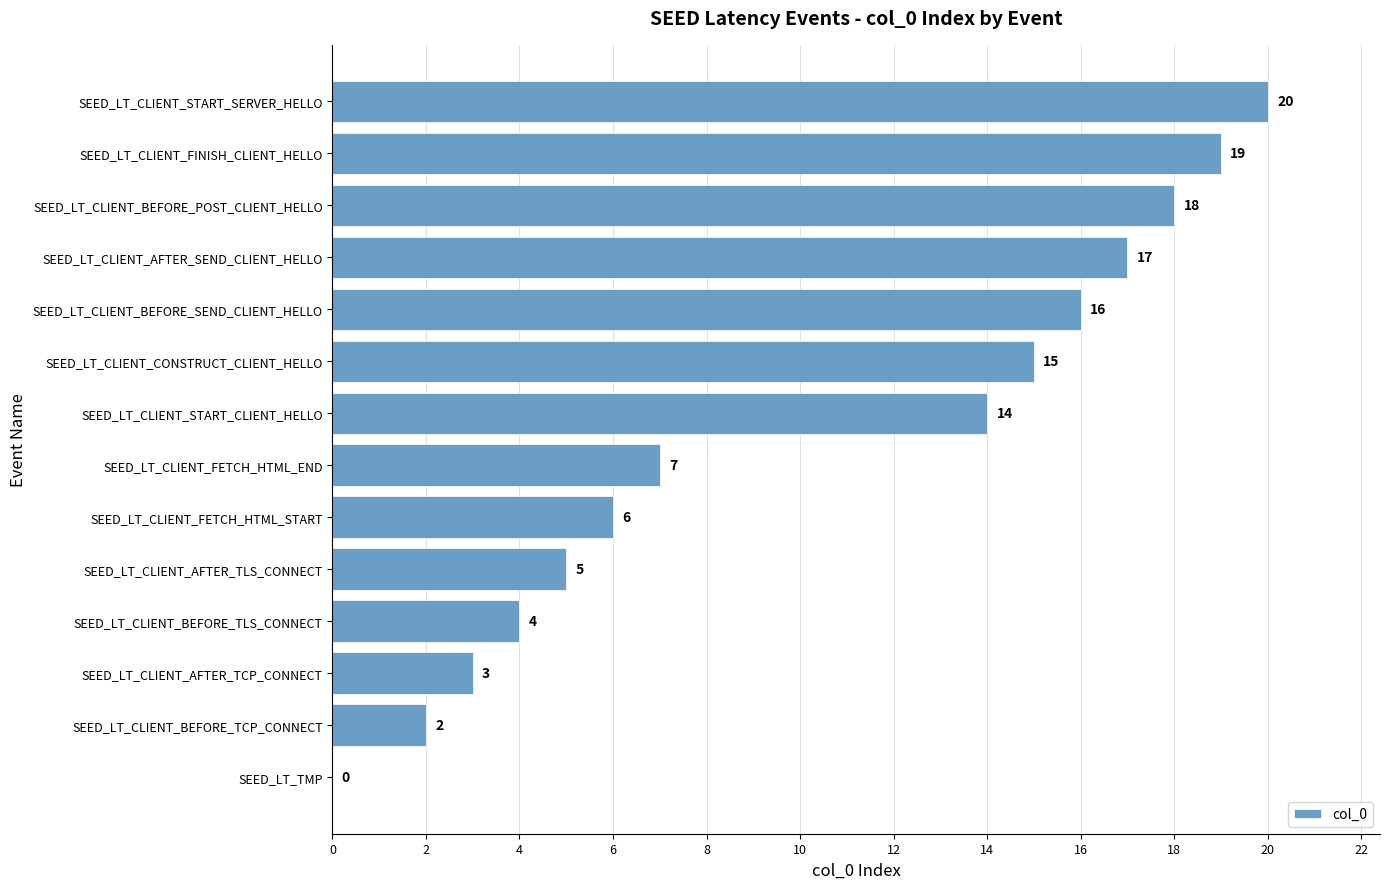

Reading bottom to top, transcribe all the data shown in this chart.

SEED_LT_TMP=0	SEED_LT_CLIENT_BEFORE_TCP_CONNECT=2	SEED_LT_CLIENT_AFTER_TCP_CONNECT=3	SEED_LT_CLIENT_BEFORE_TLS_CONNECT=4	SEED_LT_CLIENT_AFTER_TLS_CONNECT=5	SEED_LT_CLIENT_FETCH_HTML_START=6	SEED_LT_CLIENT_FETCH_HTML_END=7	SEED_LT_CLIENT_START_CLIENT_HELLO=14	SEED_LT_CLIENT_CONSTRUCT_CLIENT_HELLO=15	SEED_LT_CLIENT_BEFORE_SEND_CLIENT_HELLO=16	SEED_LT_CLIENT_AFTER_SEND_CLIENT_HELLO=17	SEED_LT_CLIENT_BEFORE_POST_CLIENT_HELLO=18	SEED_LT_CLIENT_FINISH_CLIENT_HELLO=19	SEED_LT_CLIENT_START_SERVER_HELLO=20